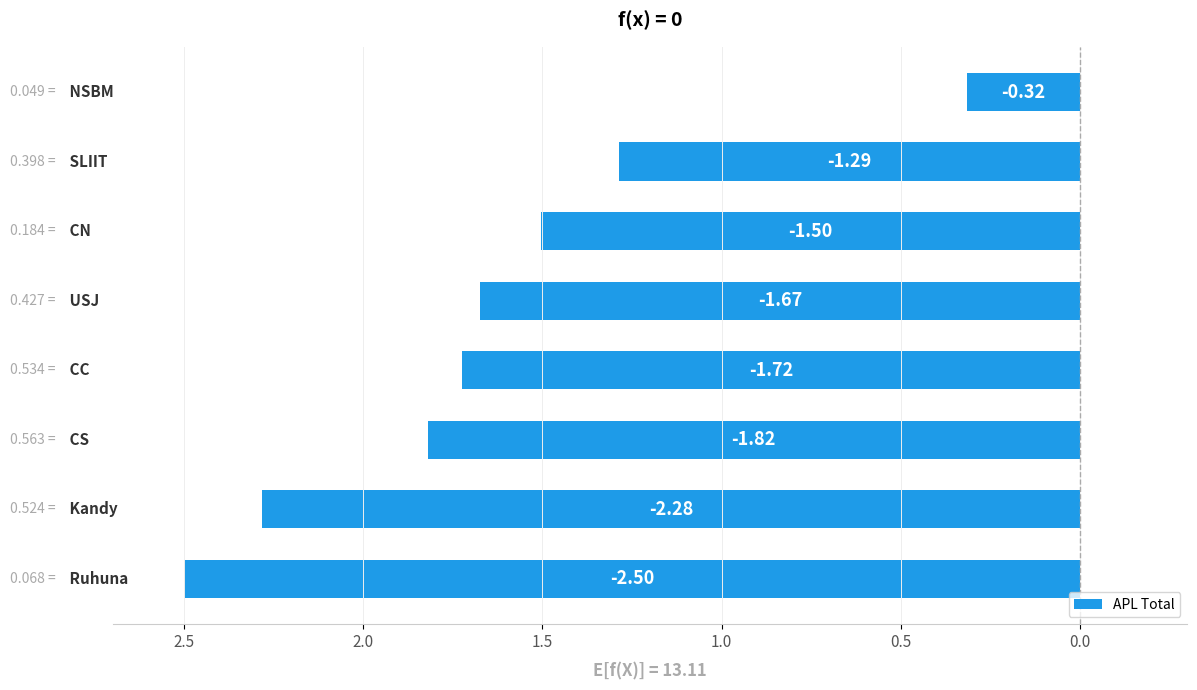

Does the chart contain any negative values?

Yes